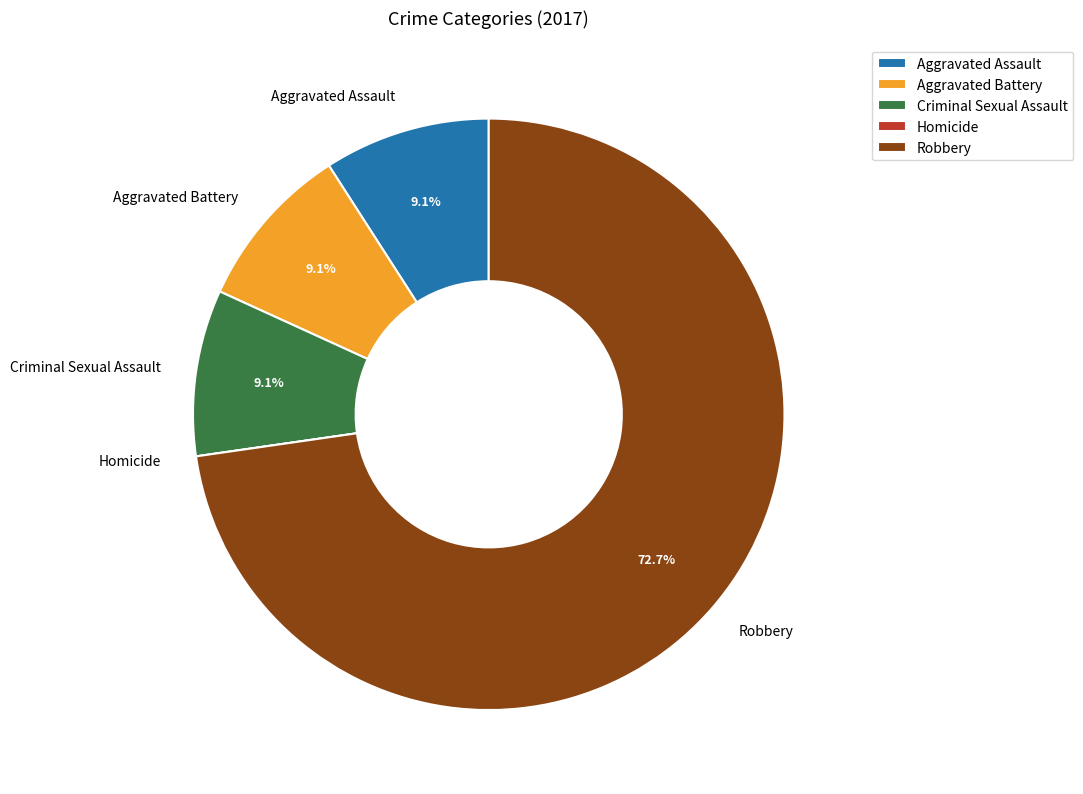

What is the majority slice?

Robbery